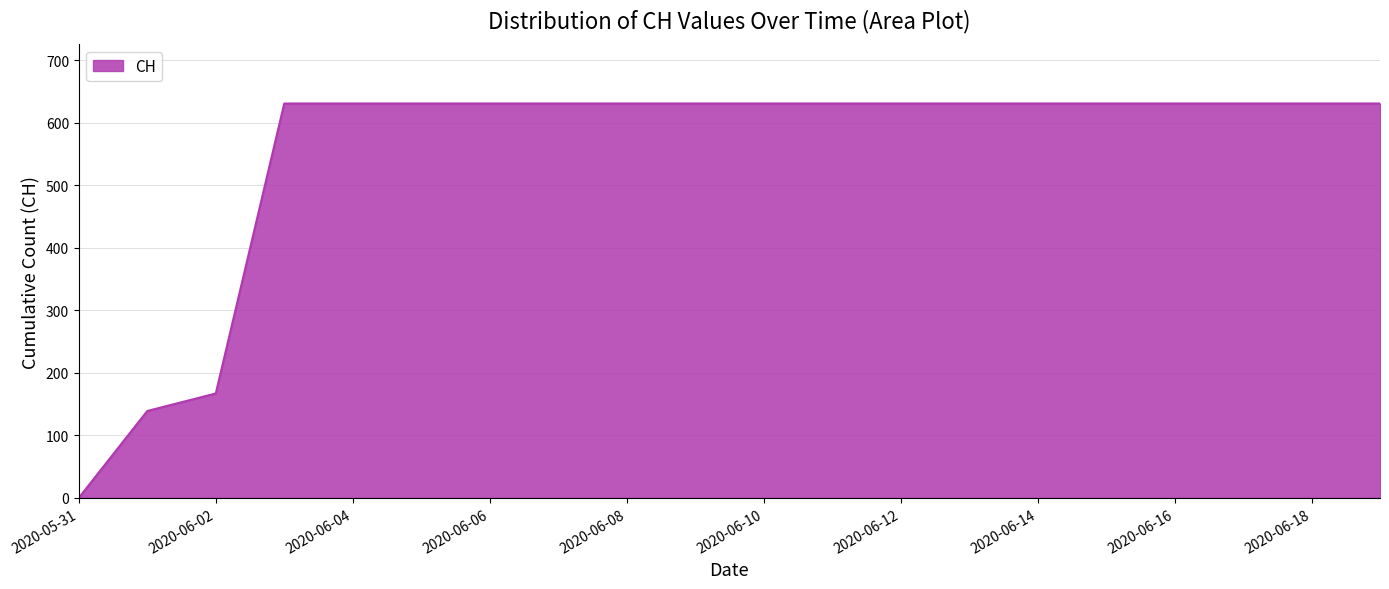

Does the chart display data point markers on the line(s)?

No